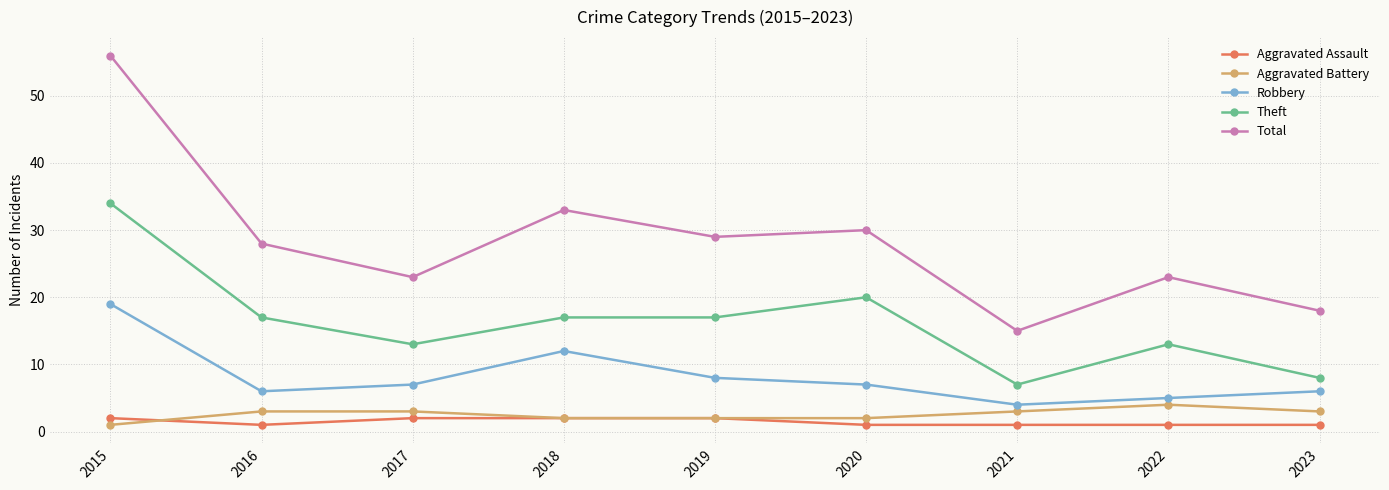

Is the value of Total at 2020 greater than the value of Aggravated Assault at 2017?

Yes